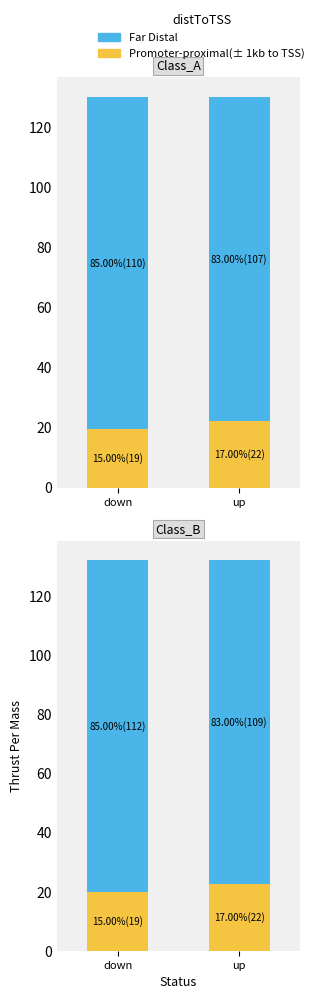

At which label is Far Distal closest to 110?

up